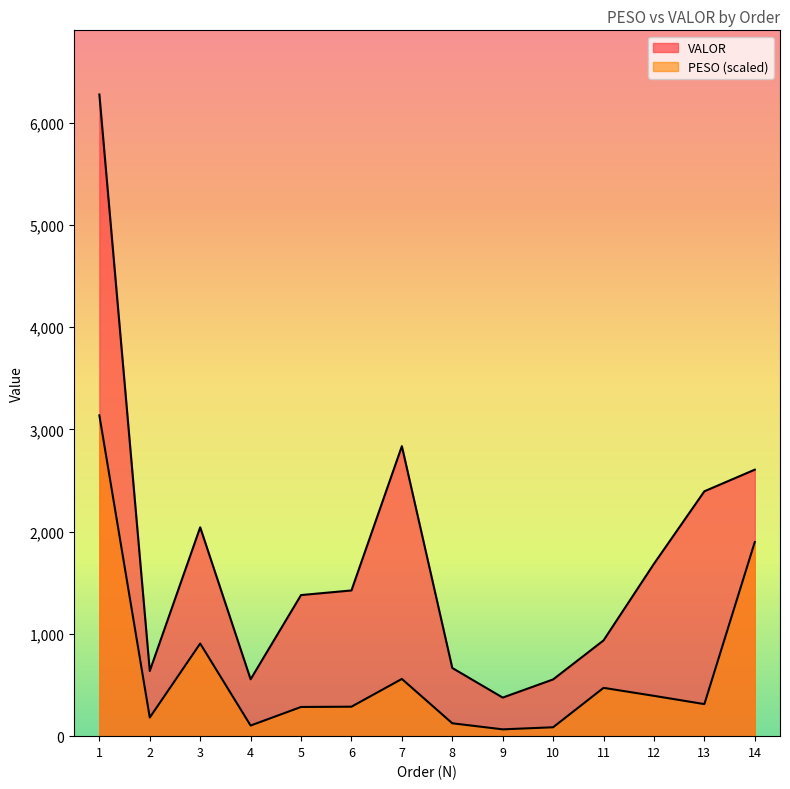

In PESO, how many points are higher than both neighbors (excluding endpoints)?

3